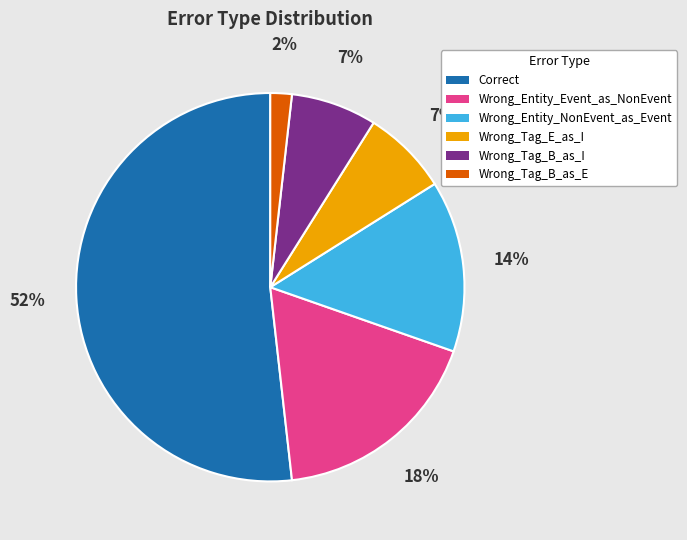

How many segments does this pie chart have?

6